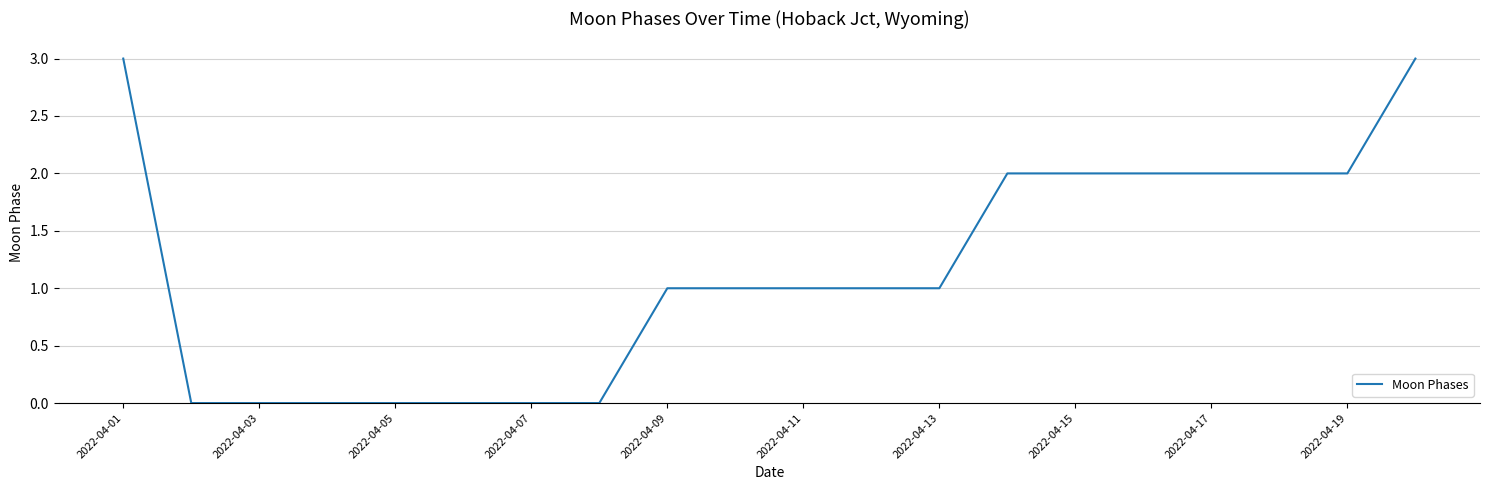

What is the greatest value displayed?

3